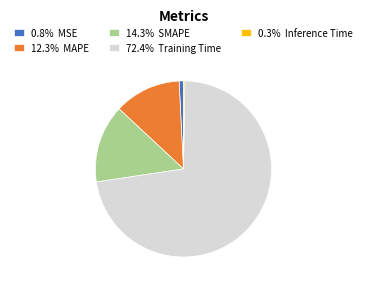

Is there a majority slice in this chart?

Yes